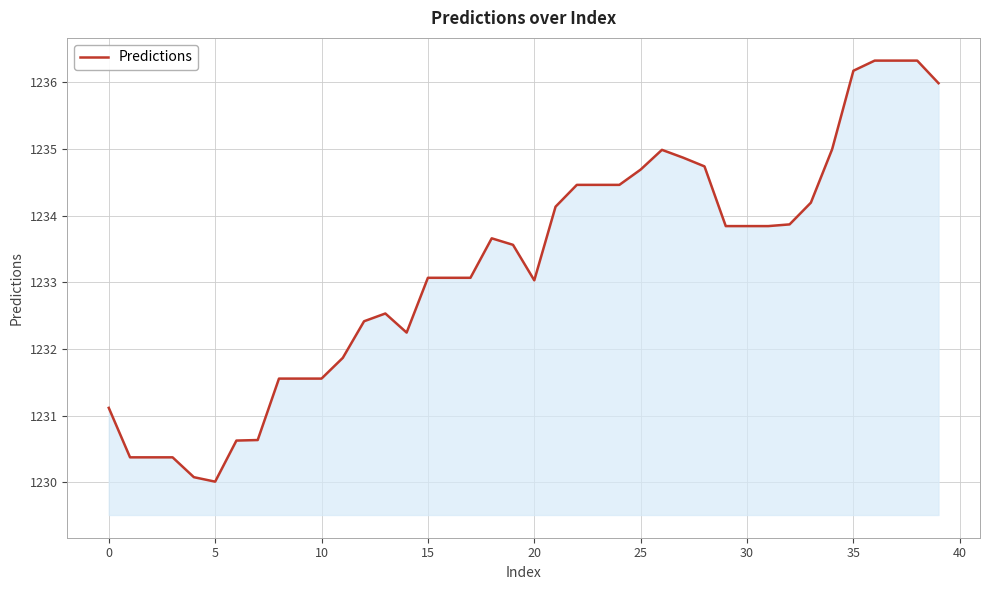

Does the chart display data point markers on the line(s)?

No